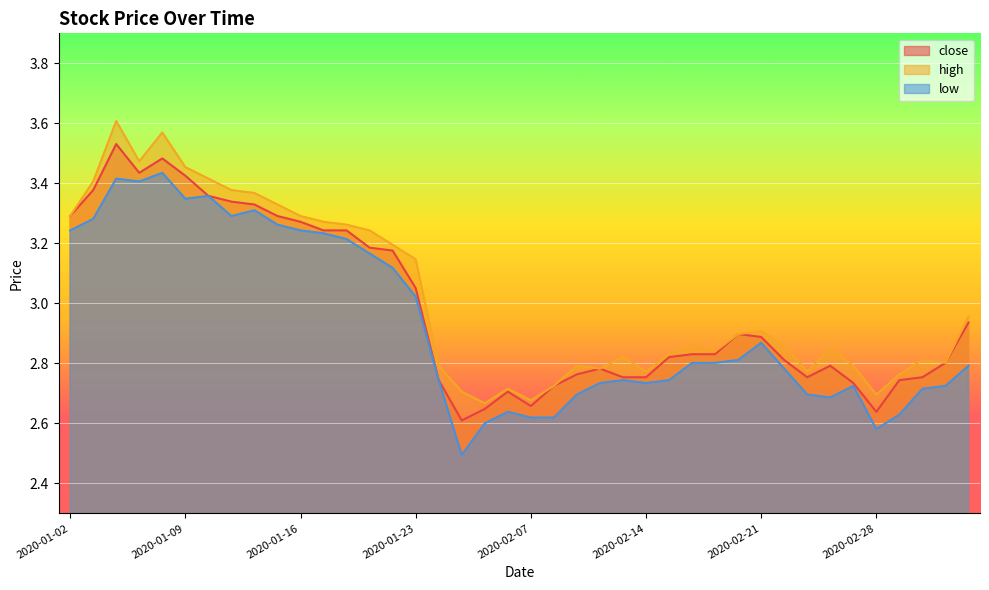

What is the difference between the highest and lowest values at 2020-02-11?

0.1